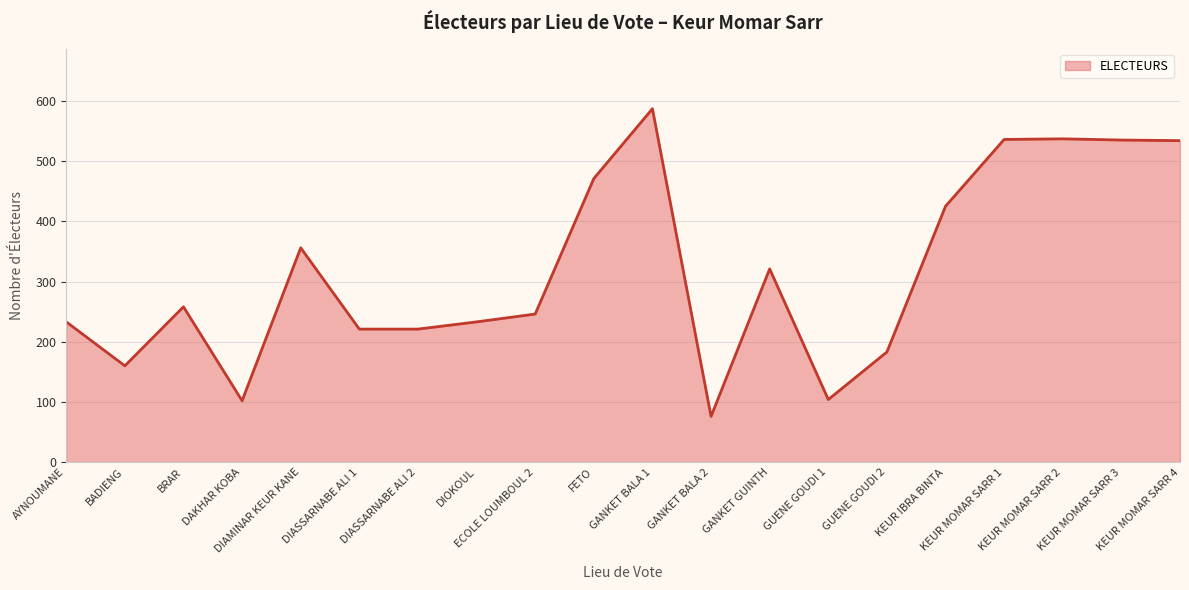

Which has a higher value, GUENE GOUDI 2 or KEUR MOMAR SARR 1?

KEUR MOMAR SARR 1